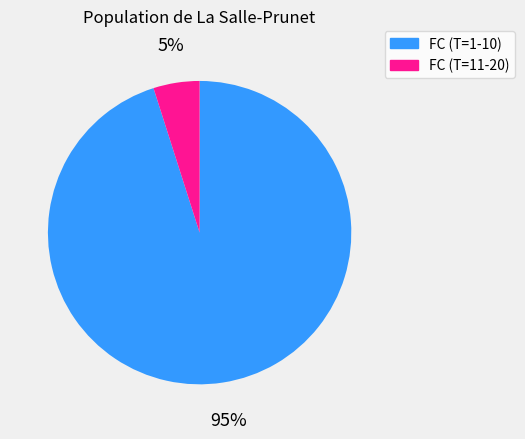

To the nearest percent, what is the average slice percentage?

50%